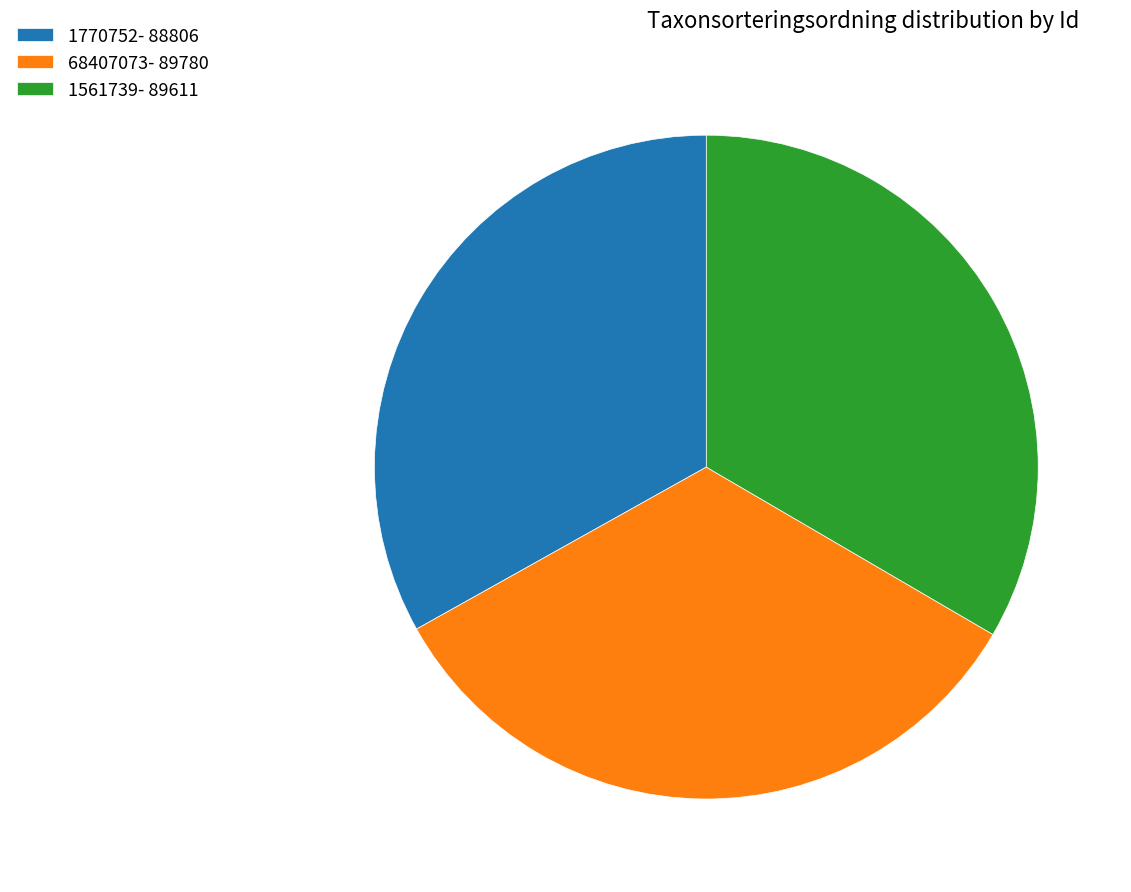

True or false: 1770752- 88806 accounts for 41% of the total.

False